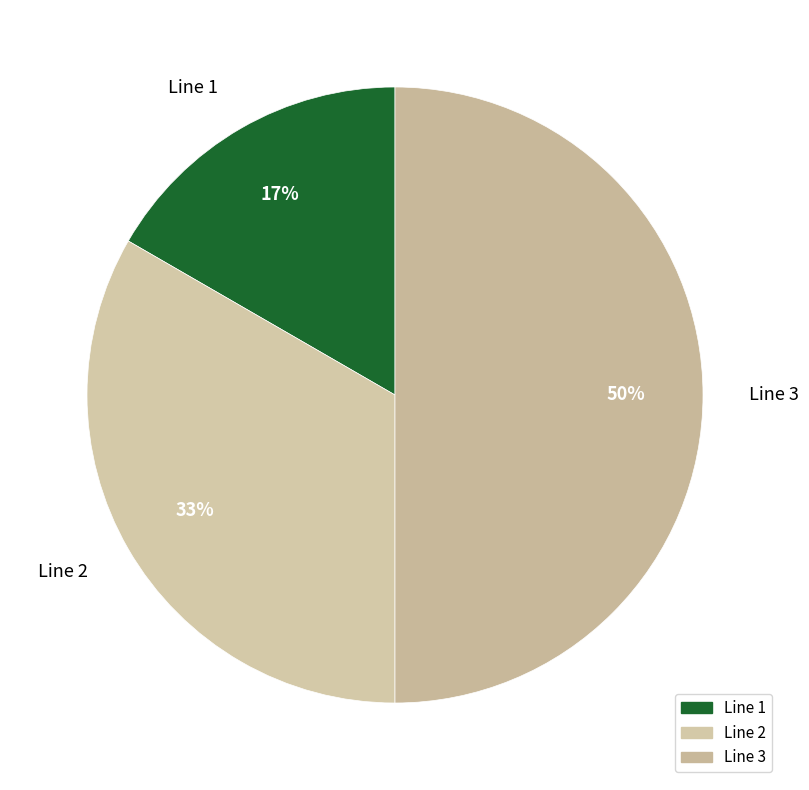

To the nearest percent, what portion does Line 3 represent?

50%